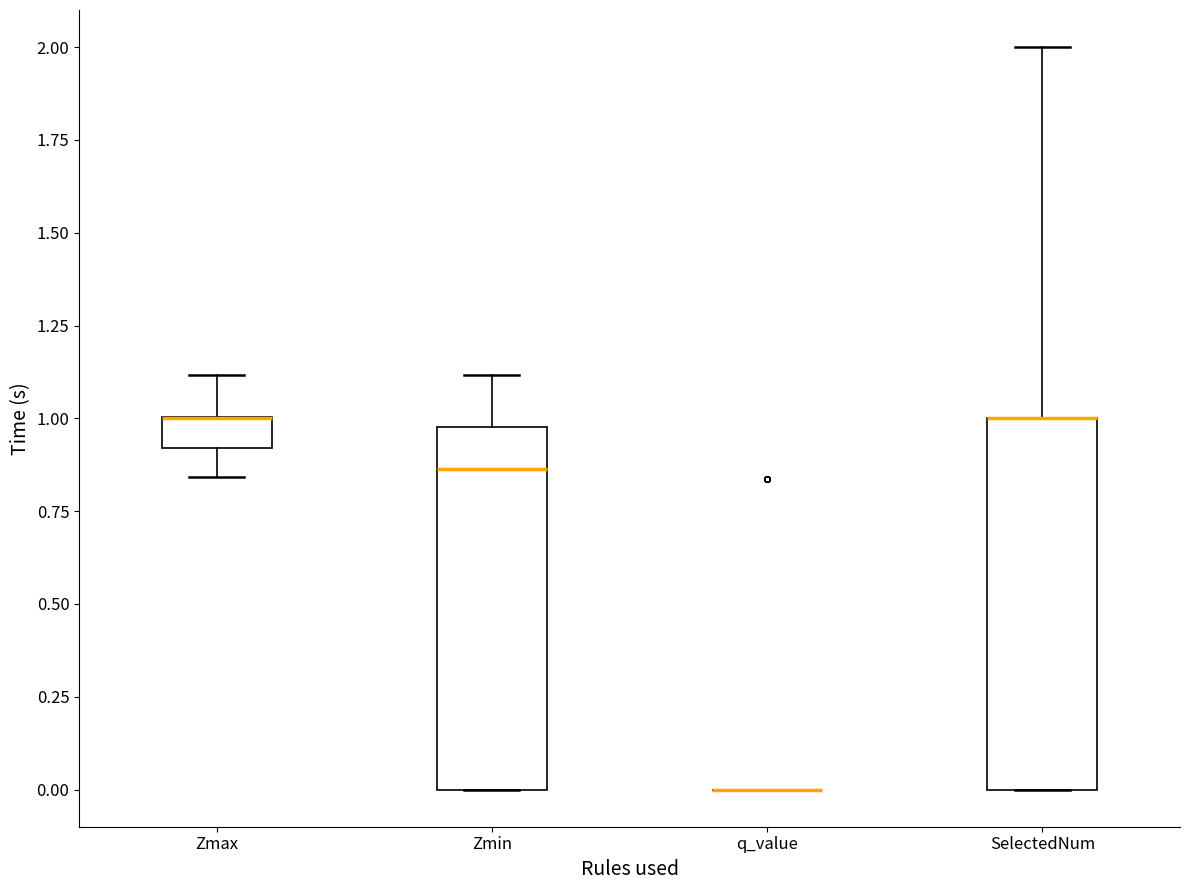

Where is the lower edge of the box for Zmin on the y-axis? The values are not printed on the chart, so give them approximately, as read against the axis.

0.00